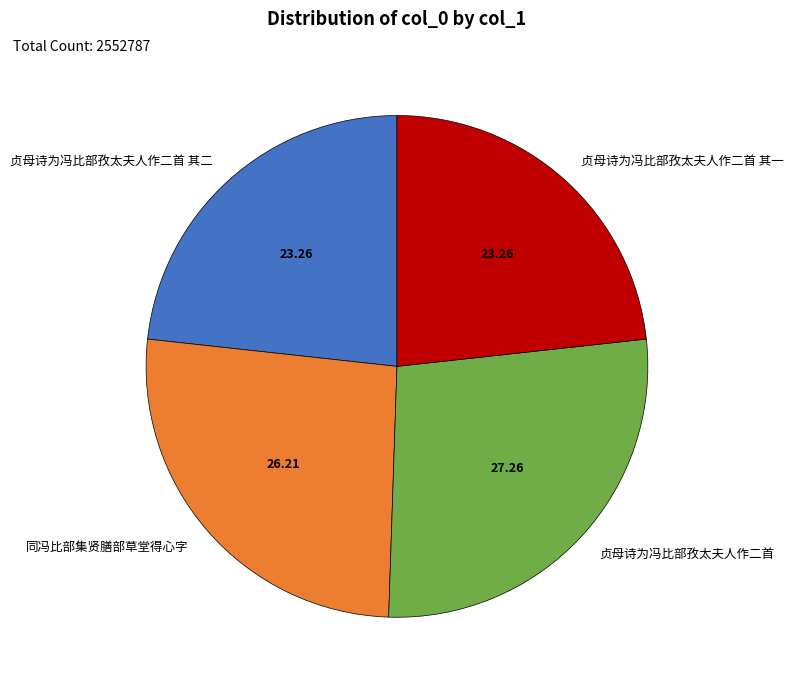

Is the sum of 贞母诗为冯比部孜太夫人作二首 and 贞母诗为冯比部孜太夫人作二首 其一 greater than half?

Yes